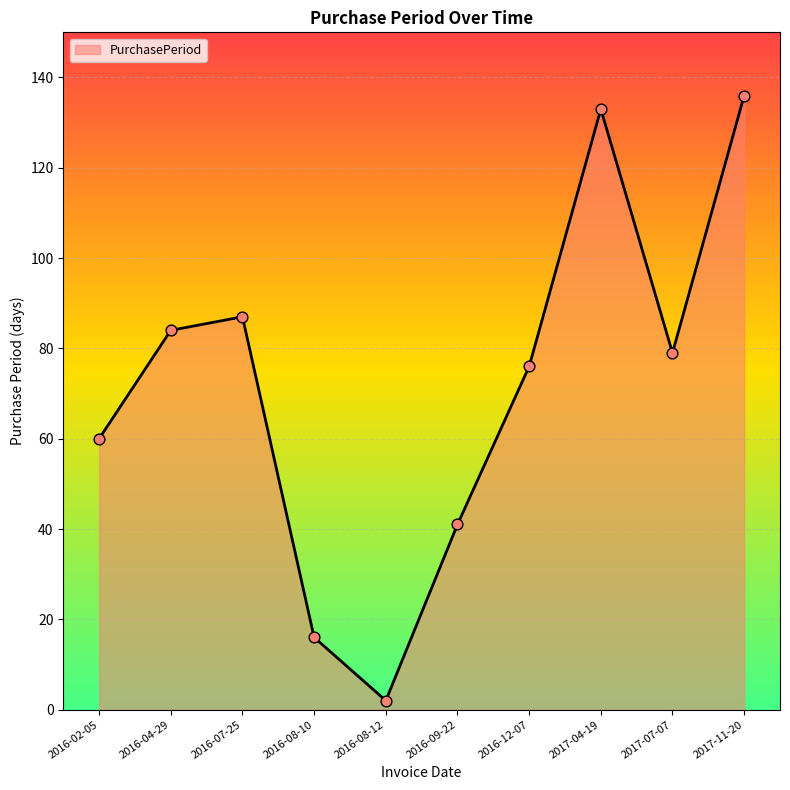

Approximately how many times larger is the value at 2017-11-20 compared to 2017-04-19?

1.0